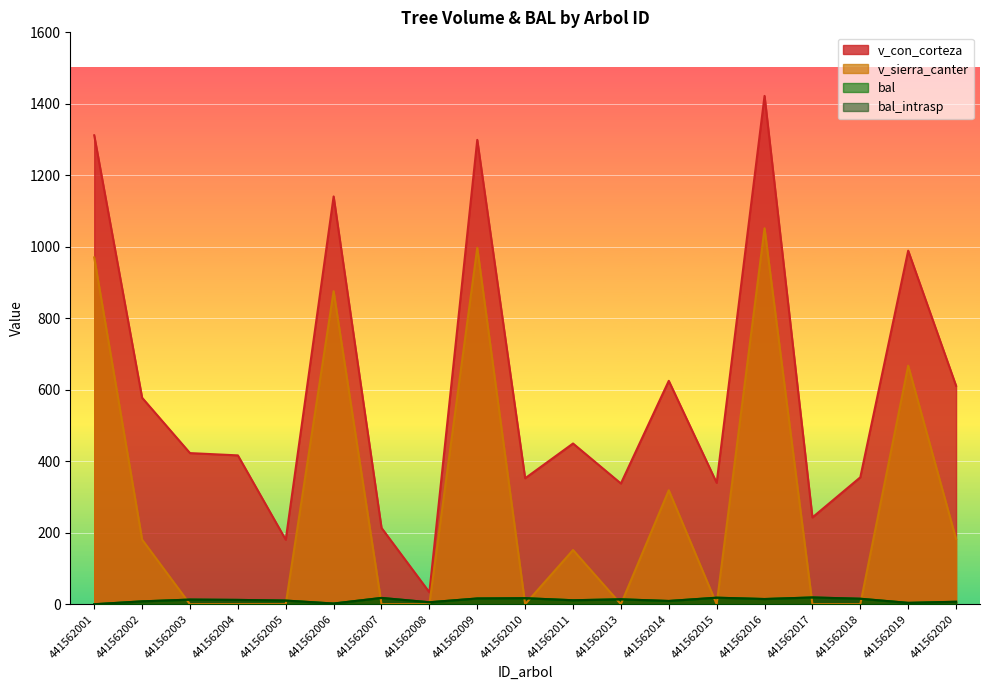

Does the chart display data point markers on the line(s)?

No